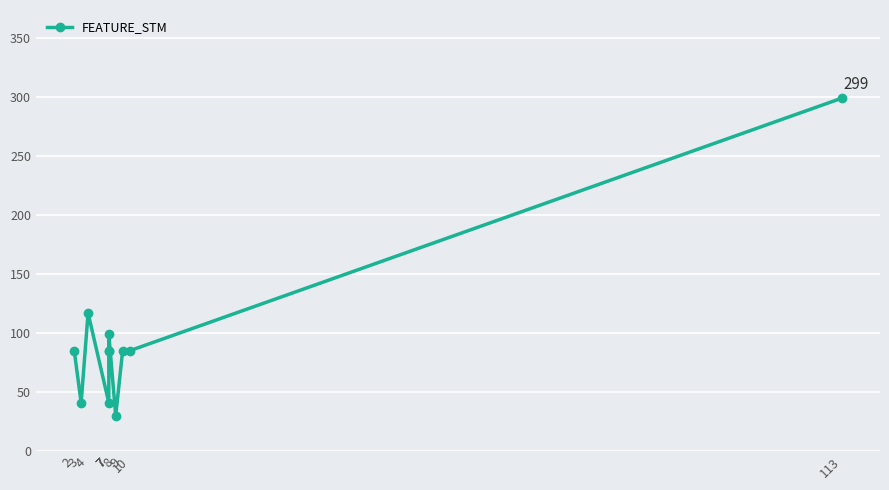

List the labels in order of value, smallest first.

8, 3, 7, 2, 7, 7, 9, 10, 7, 4, 113